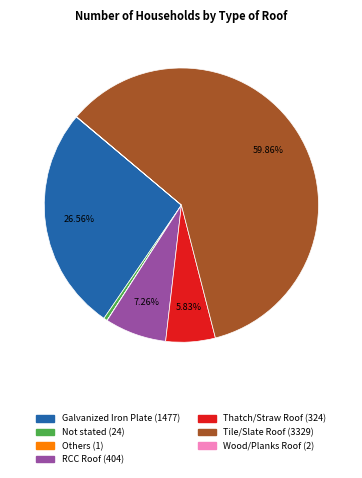

To the nearest percent, what percentage of the pie is RCC Roof?

7%